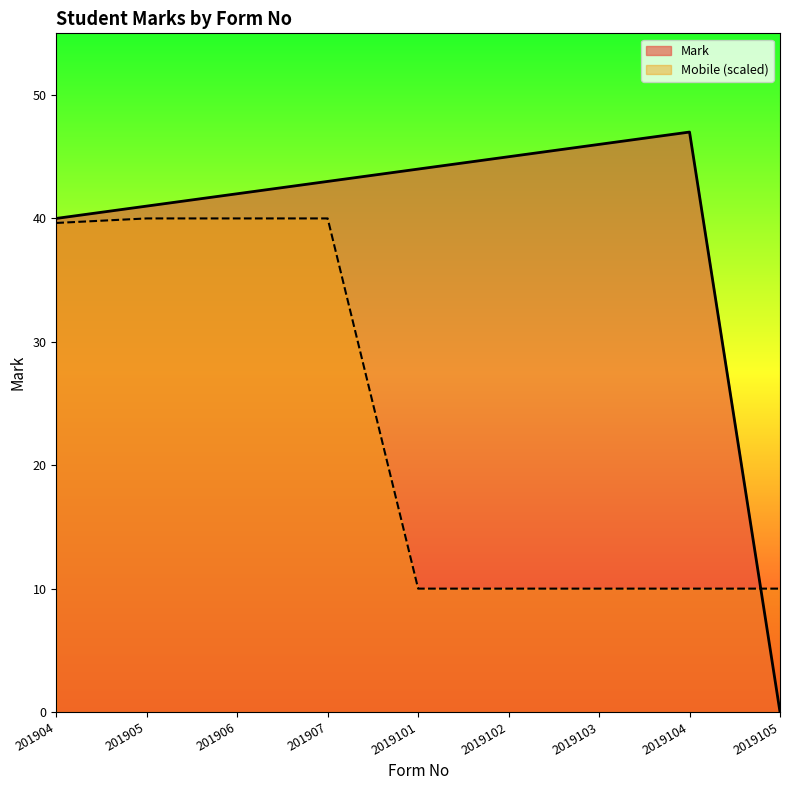

Reading left to right, list all the values displayed in this chart.

Mark: 40.0	41.0	42.0	43.0	44.0	45.0	46.0	47.0	0.0
Mobile Number: 39.6	40.0	40.0	40.0	10.0	10.0	10.0	10.0	10.0